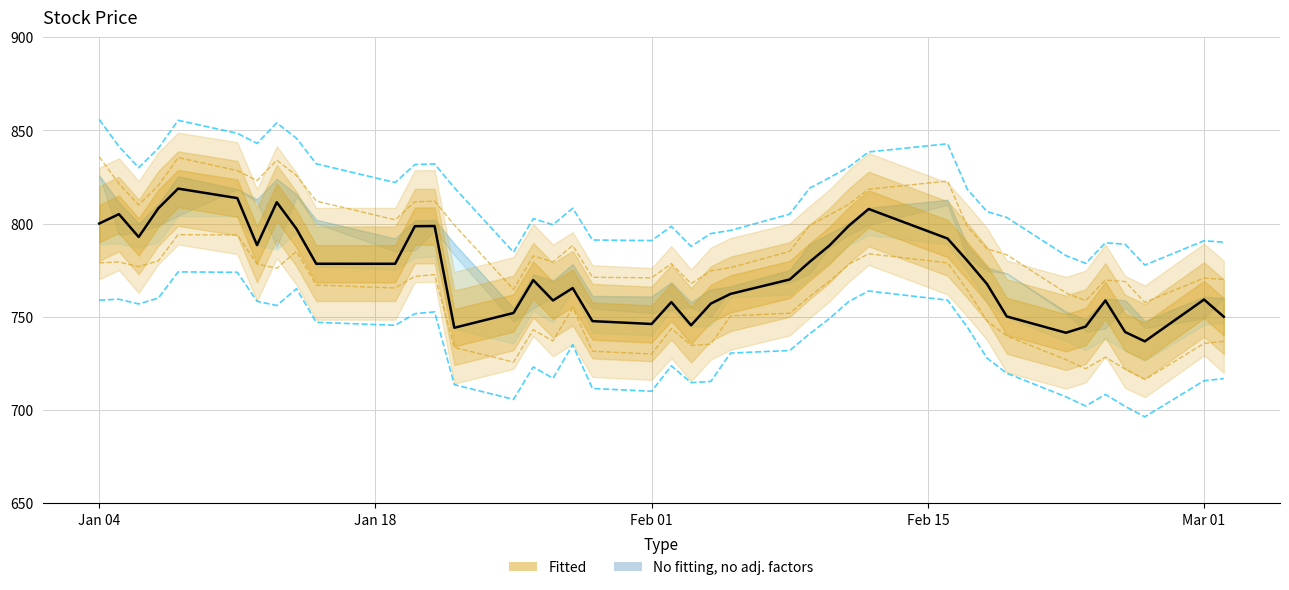

Reading left to right, extract all data points from this chart.

No fitting, no adj. factors: 855.8	841.4	830.0	840.4	855.4	848.4	843.0	854.0	845.8	832.1	822.0	831.7	832.0	819.2	784.6	802.6	799.4	808.2	791.2	790.9	798.5	787.8	794.6	796.3	805.0	818.9	824.5	830.4	838.4	842.8	818.4	806.4	803.2	782.8	778.6	789.7	788.9	777.7	790.8	790.0
Fitted: 835.8	821.4	810.0	820.4	835.4	828.4	823.0	834.0	825.8	812.1	802.0	811.7	812.0	799.2	764.6	782.6	779.4	788.2	771.2	770.9	778.5	767.8	774.6	776.3	785.0	798.9	804.5	810.4	818.4	822.8	798.4	786.4	783.2	762.8	758.6	769.7	768.9	757.7	770.8	770.0
Close: 800.0	805.0	792.8	808.2	818.8	813.6	788.4	811.5	797.1	778.4	778.4	798.6	798.7	744.1	752.0	769.6	758.7	765.4	747.6	746.1	757.8	745.4	757.0	762.2	770.0	779.4	788.1	798.8	807.8	792.0	780.1	767.5	750.1	741.4	744.7	758.7	741.8	736.8	759.2	750.0